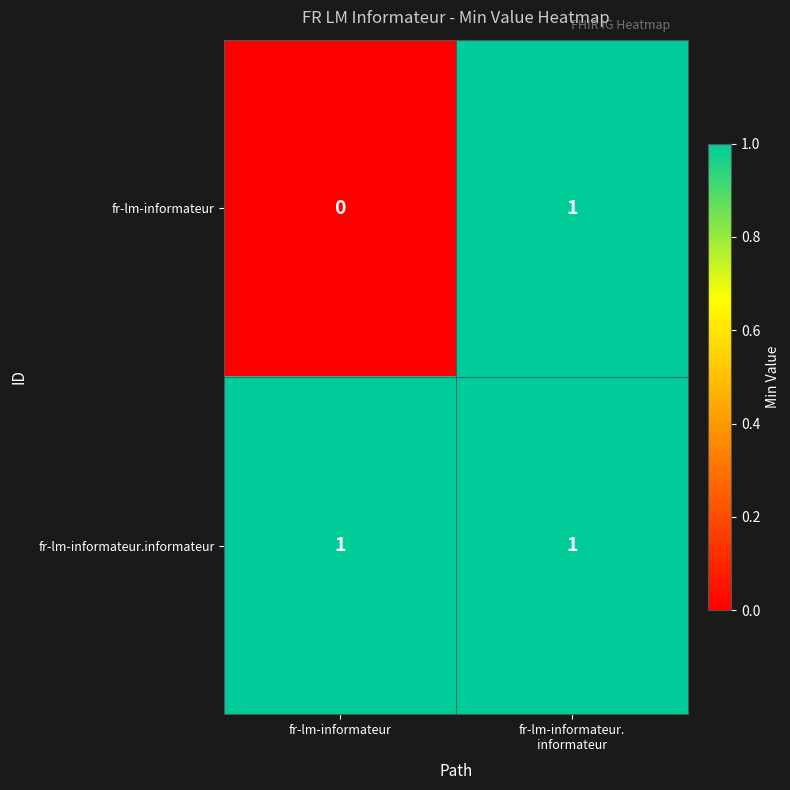

At fr-lm-informateur, list the series in order from smallest to largest.

fr-lm-informateur, fr-lm-informateur.informateur